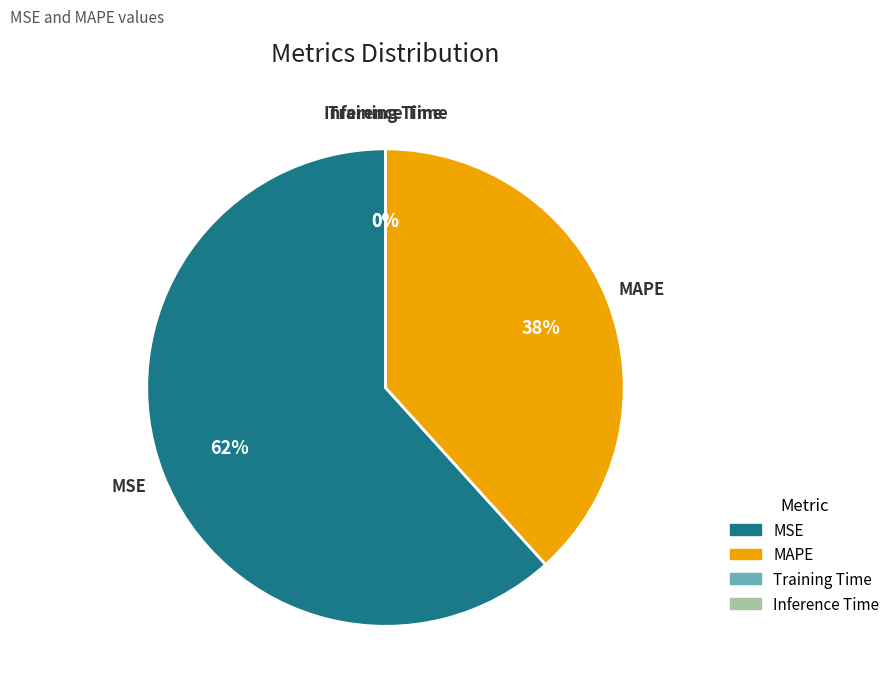

Is it true that MSE is 62% of the pie?

True